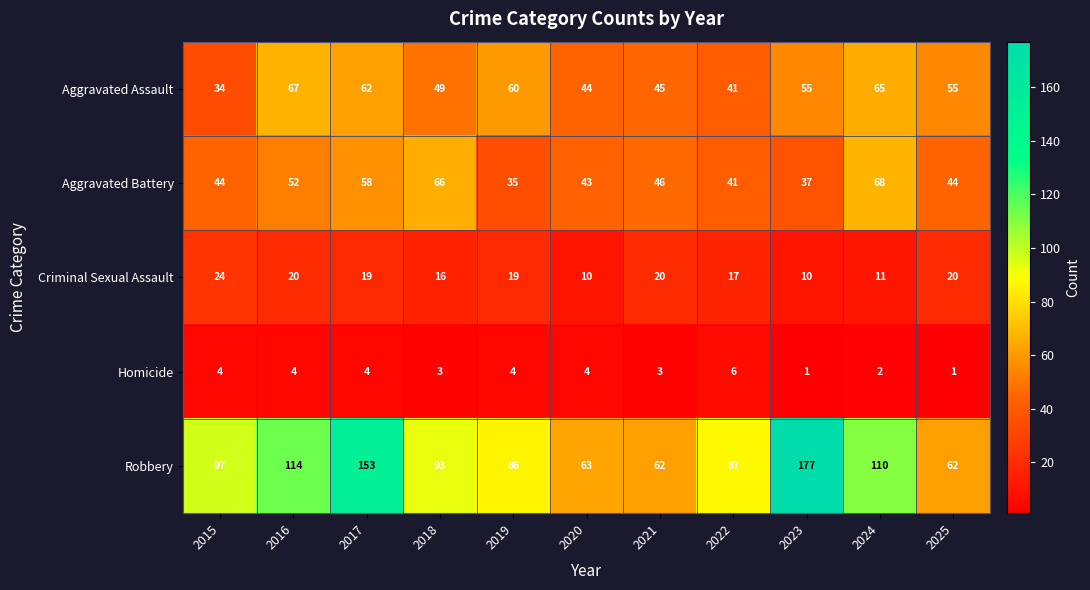

The Criminal Sexual Assault series shows 24 at 2015. True or false?

True